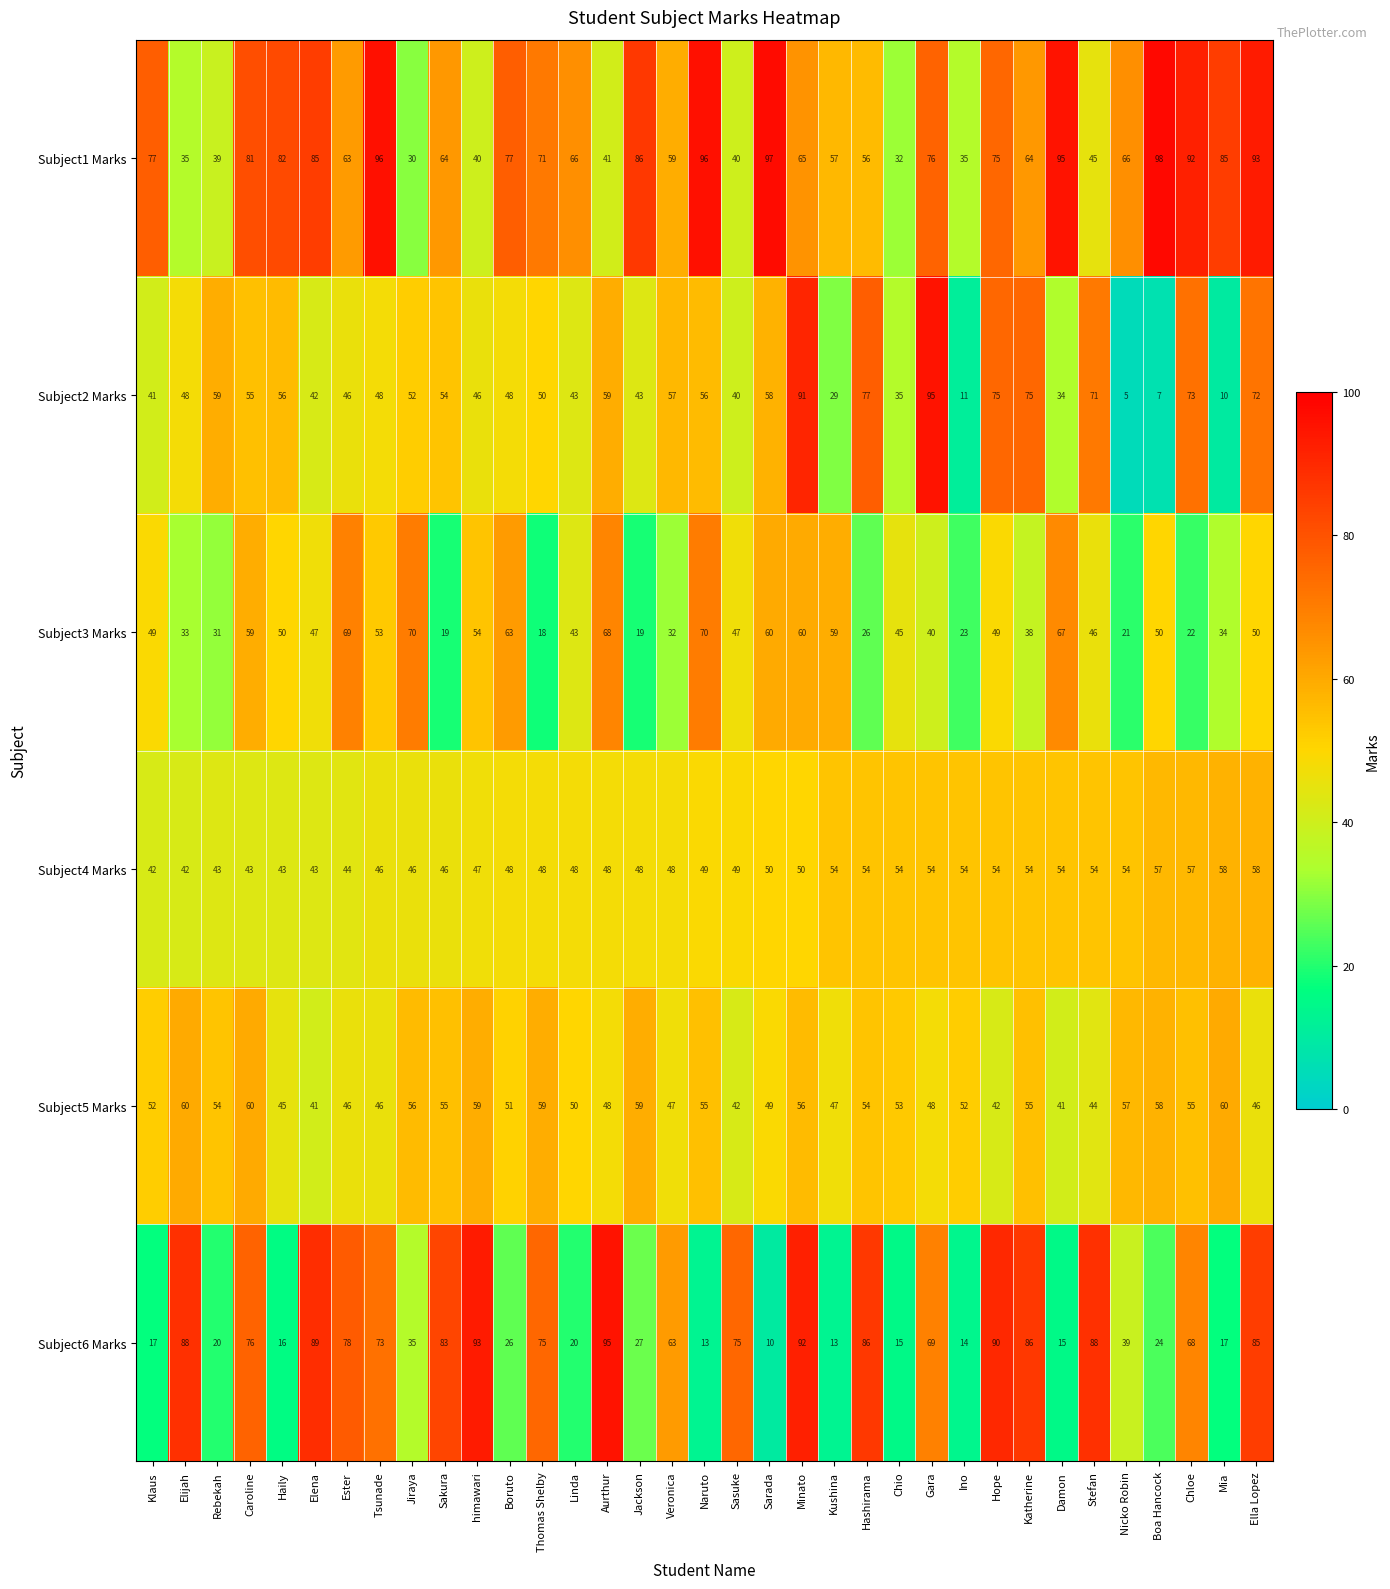

What is the maximum value shown in the chart?

98